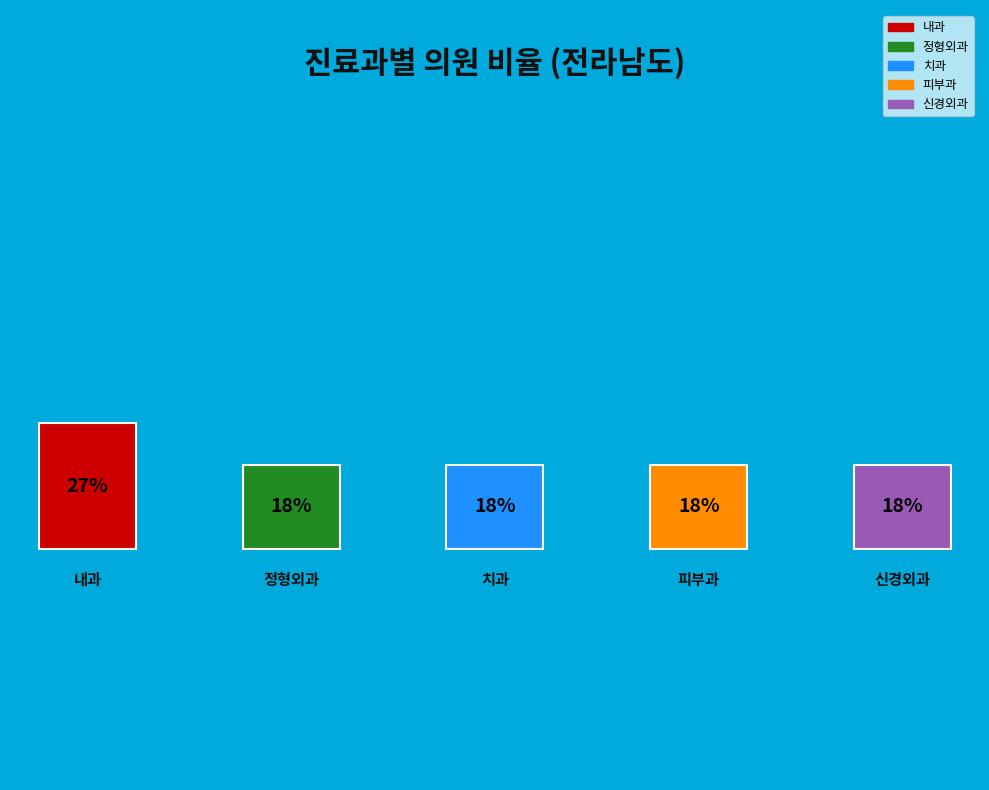

To the nearest percent, what percentage of the pie is 내과?

27%